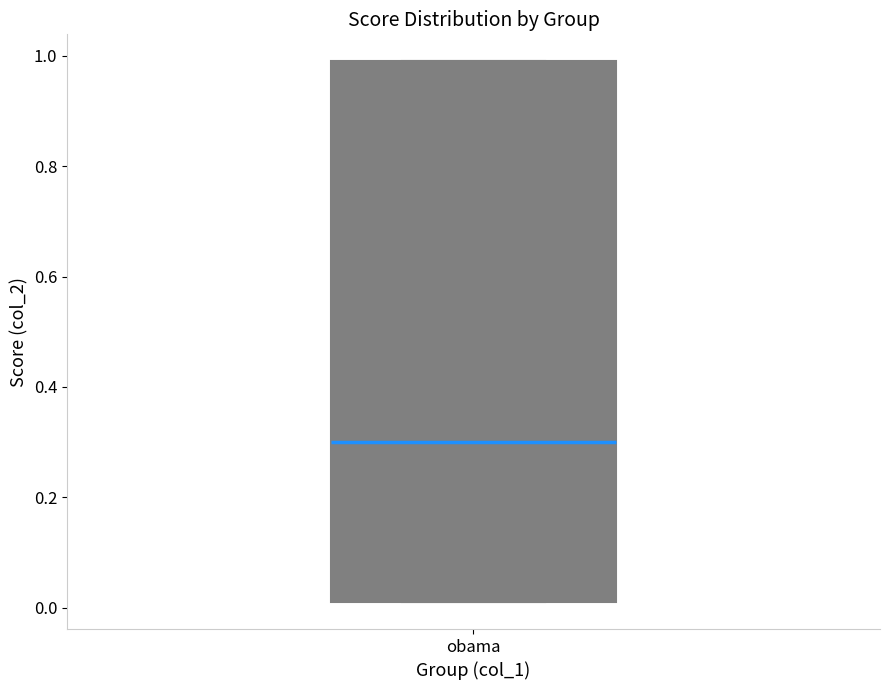

Transcribe this box plot: give where the median line is, the range the box spans, and where the two whiskers end, as read against the y-axis. The values are not printed on the chart, so give them approximately, as read against the axis.

median 0.30, box 0.02 to 1.00, whiskers 0.02 to 1.00